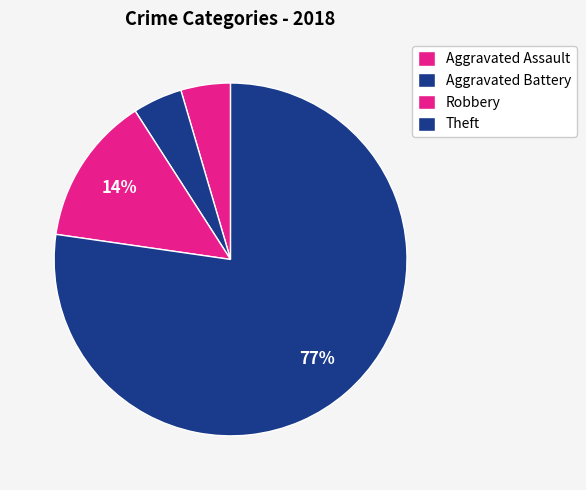

To the nearest percent, what portion does Aggravated Assault represent?

2%